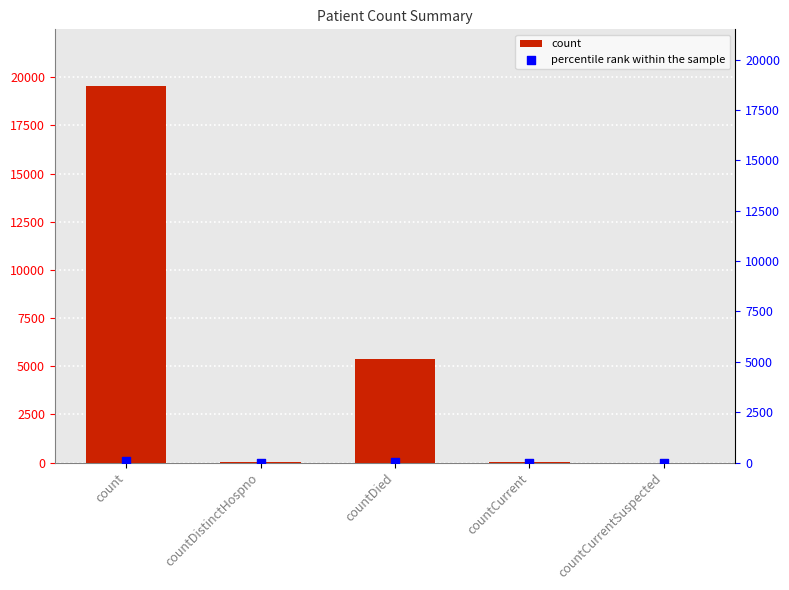

Which series has the widest spread of Y values?

count